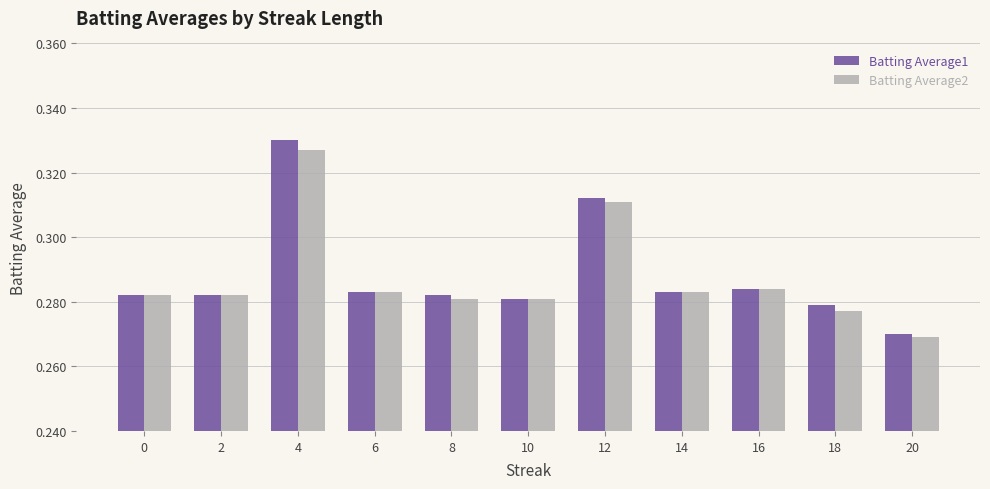

What are all the series names shown in the legend?

Batting Average1, Batting Average2